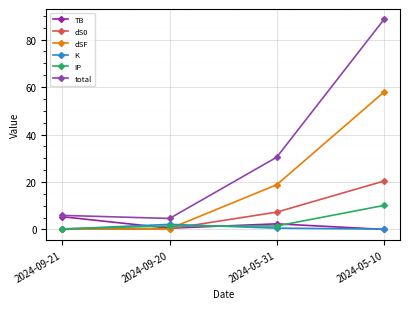

What is the highest value of the K series?

2.1